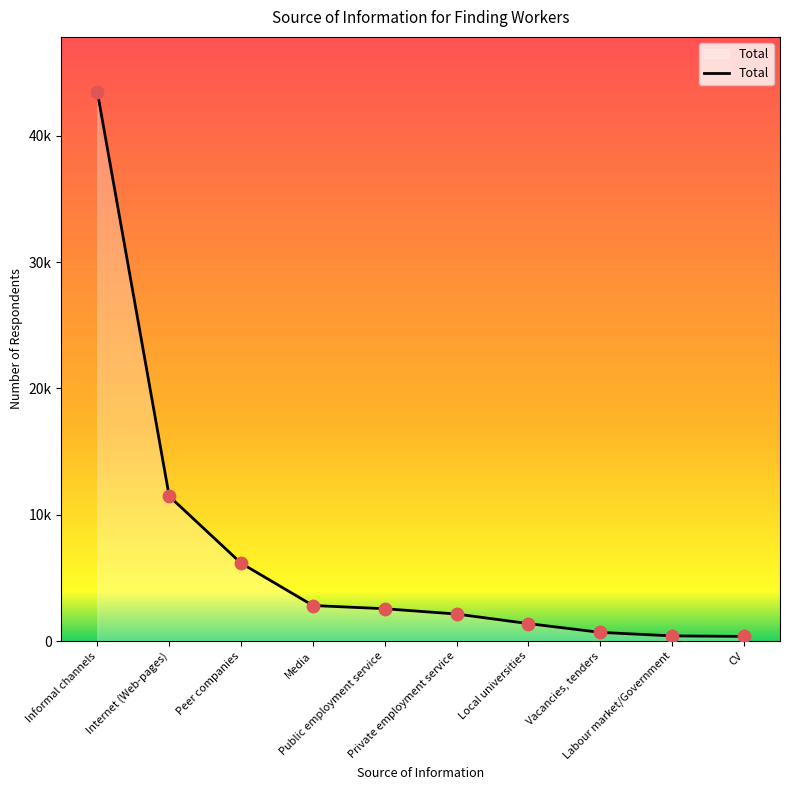

What is the ratio of the value at Informal channels to the value at Private employment service?

20.3